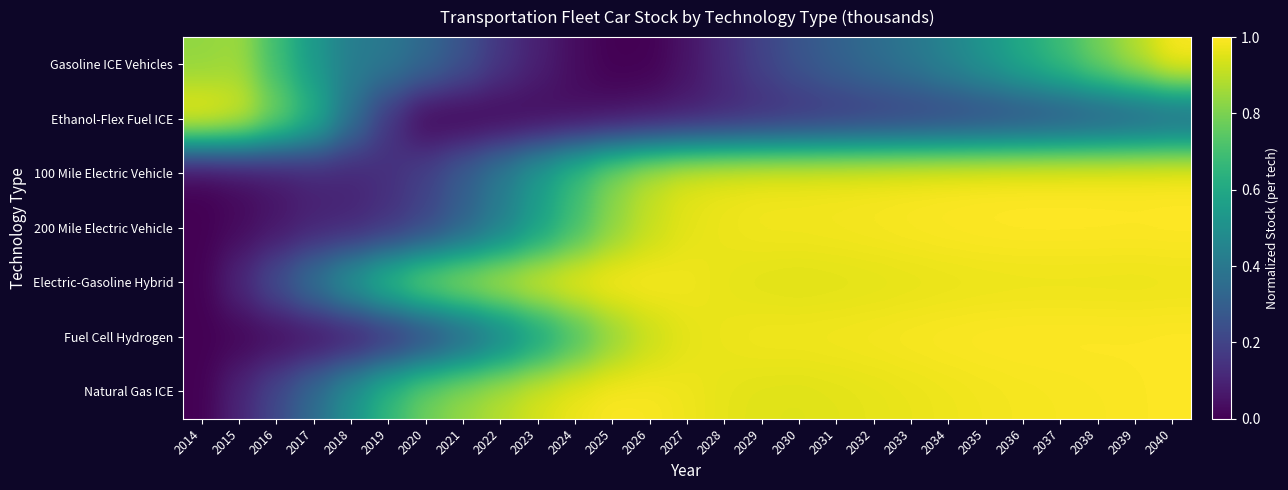

What is the spread (max minus min) of values at 2035?

0.8